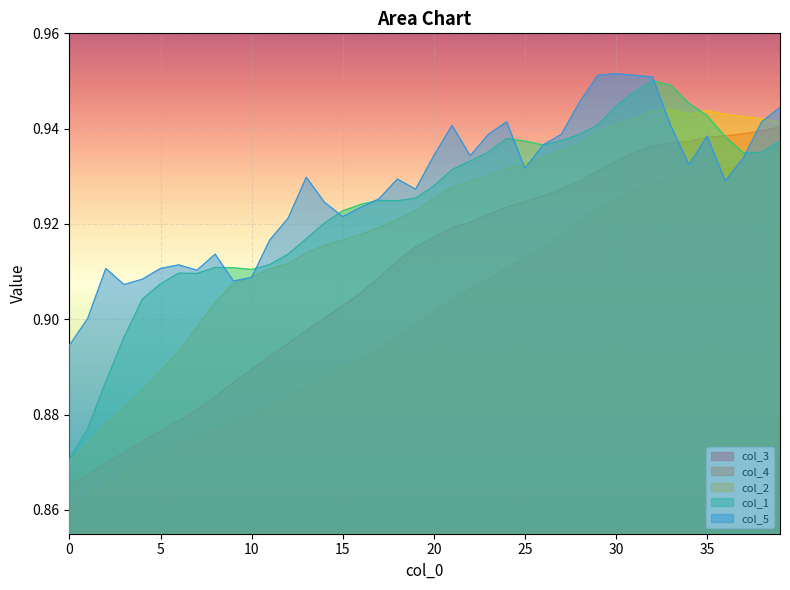

Reading left to right, transcribe all the data shown in this chart.

col_3: 0.9	0.9	0.9	0.9	0.9	0.9	0.9	0.9	0.9	0.9	0.9	0.9	0.9	0.9	0.9	0.9	0.9	0.9	0.9	0.9	0.9	0.9	0.9	0.9	0.9	0.9	0.9	0.9	0.9	0.9	0.9	0.9	0.9	0.9	0.9	0.9	0.9	0.9	0.9	0.9
col_4: 0.9	0.9	0.9	0.9	0.9	0.9	0.9	0.9	0.9	0.9	0.9	0.9	0.9	0.9	0.9	0.9	0.9	0.9	0.9	0.9	0.9	0.9	0.9	0.9	0.9	0.9	0.9	0.9	0.9	0.9	0.9	0.9	0.9	0.9	0.9	0.9	0.9	0.9	0.9	0.9
col_2: 0.9	0.9	0.9	0.9	0.9	0.9	0.9	0.9	0.9	0.9	0.9	0.9	0.9	0.9	0.9	0.9	0.9	0.9	0.9	0.9	0.9	0.9	0.9	0.9	0.9	0.9	0.9	0.9	0.9	0.9	0.9	0.9	0.9	0.9	0.9	0.9	0.9	0.9	0.9	0.9
col_1: 0.9	0.9	0.9	0.9	0.9	0.9	0.9	0.9	0.9	0.9	0.9	0.9	0.9	0.9	0.9	0.9	0.9	0.9	0.9	0.9	0.9	0.9	0.9	0.9	0.9	0.9	0.9	0.9	0.9	0.9	0.9	0.9	1.0	0.9	0.9	0.9	0.9	0.9	0.9	0.9
col_5: 0.9	0.9	0.9	0.9	0.9	0.9	0.9	0.9	0.9	0.9	0.9	0.9	0.9	0.9	0.9	0.9	0.9	0.9	0.9	0.9	0.9	0.9	0.9	0.9	0.9	0.9	0.9	0.9	0.9	1.0	1.0	1.0	1.0	0.9	0.9	0.9	0.9	0.9	0.9	0.9